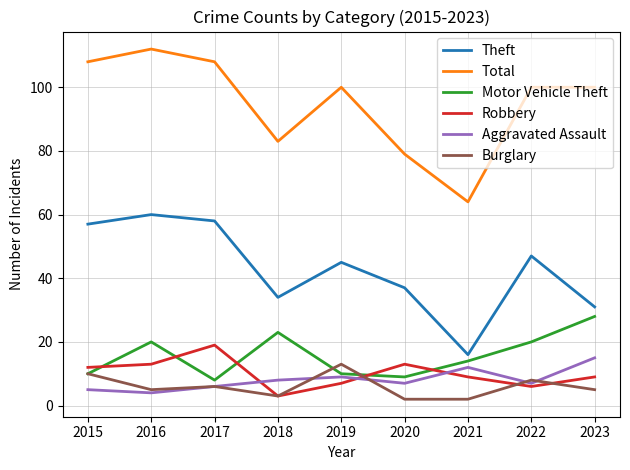

Where is Robbery nearest to the value 11?

2015